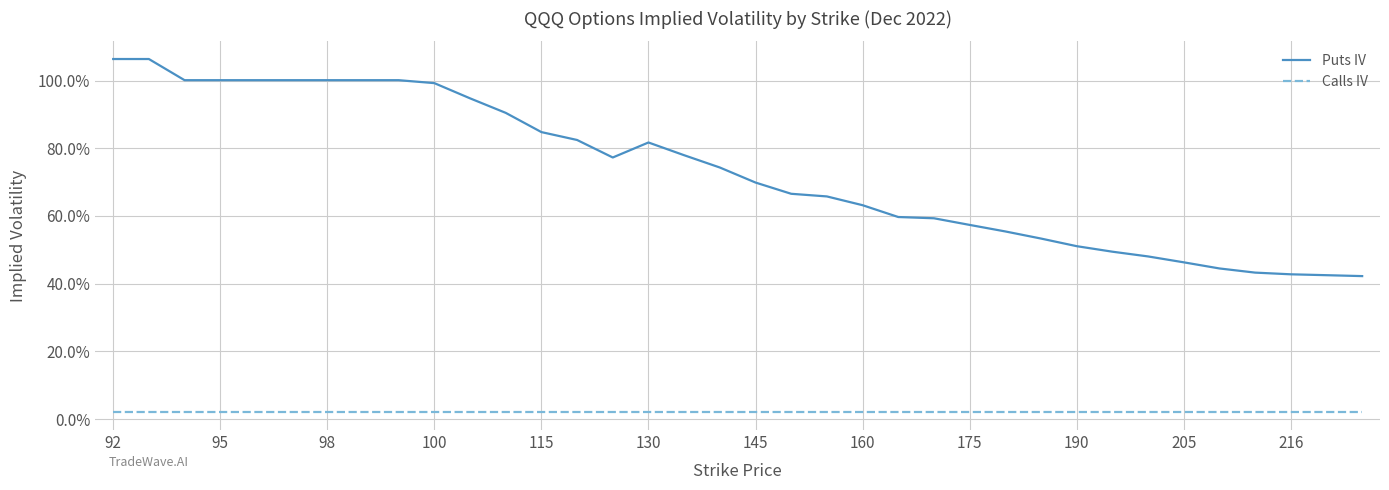

Is this an area chart (filled region under the line)?

No